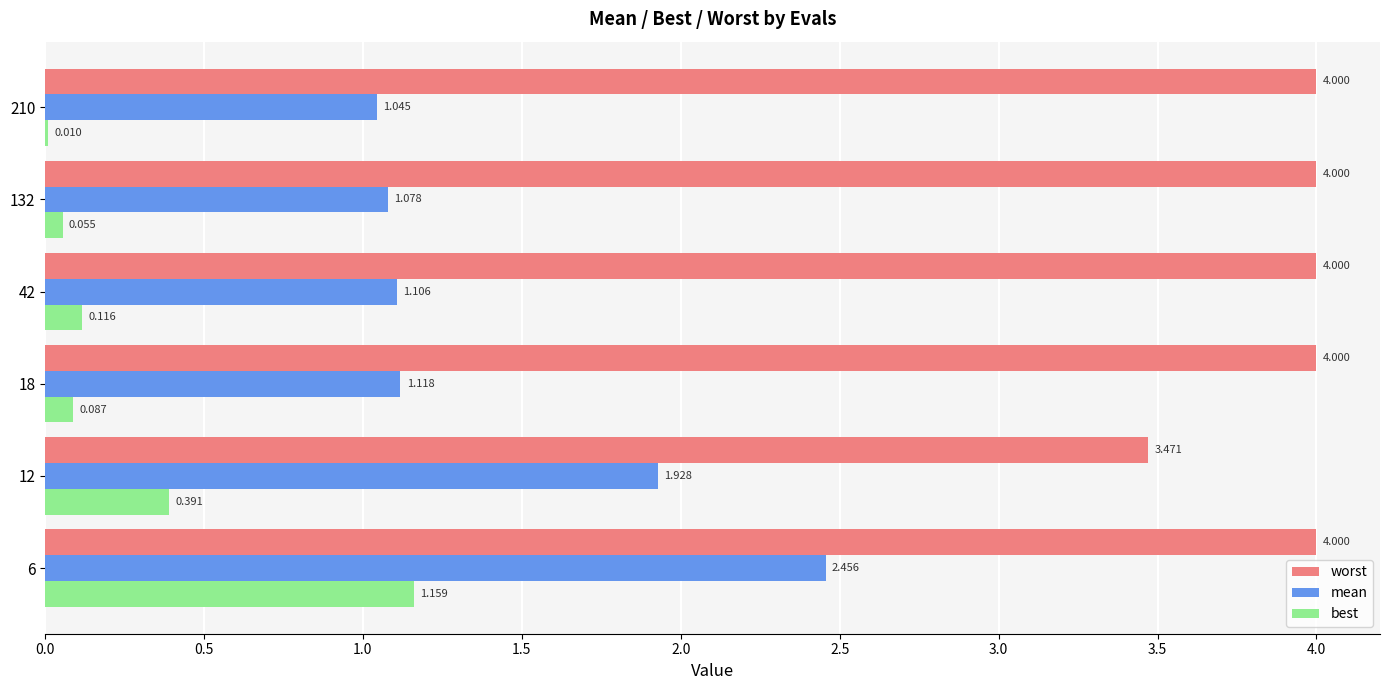

Which series has the largest range (max minus min)?

mean